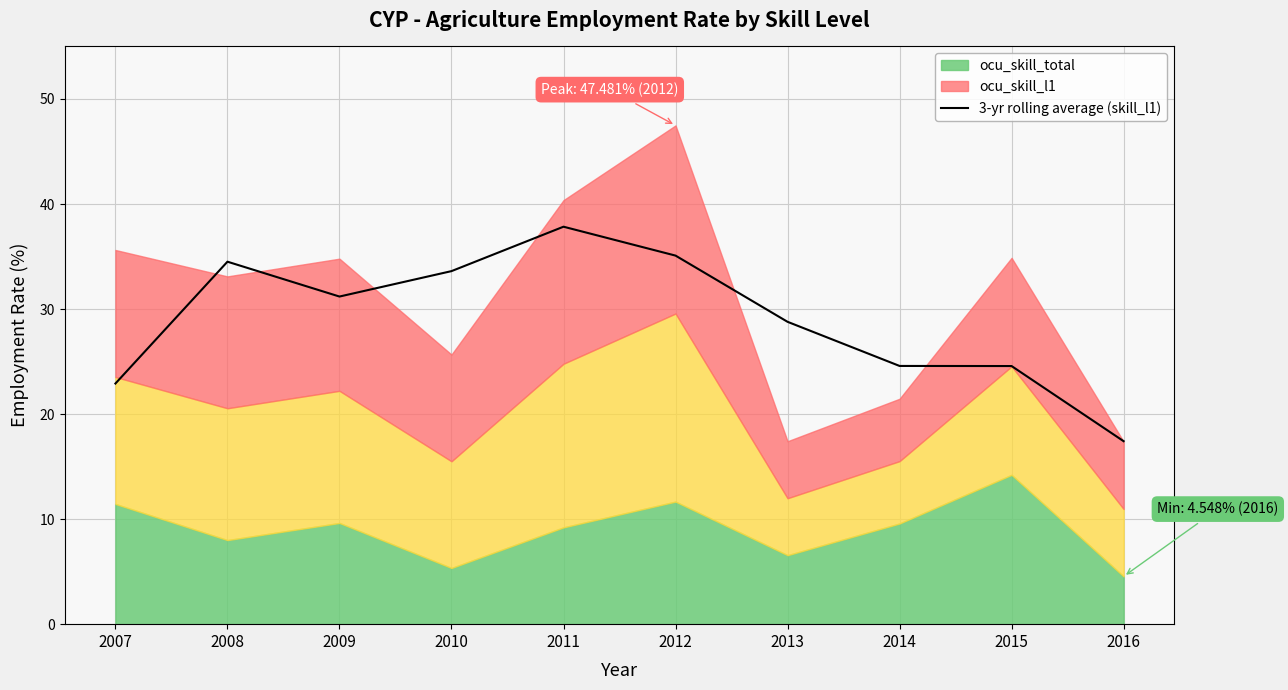

Rank the categories by value from highest to lowest.

2011, 2012, 2008, 2010, 2009, 2013, 2014, 2015, 2007, 2016